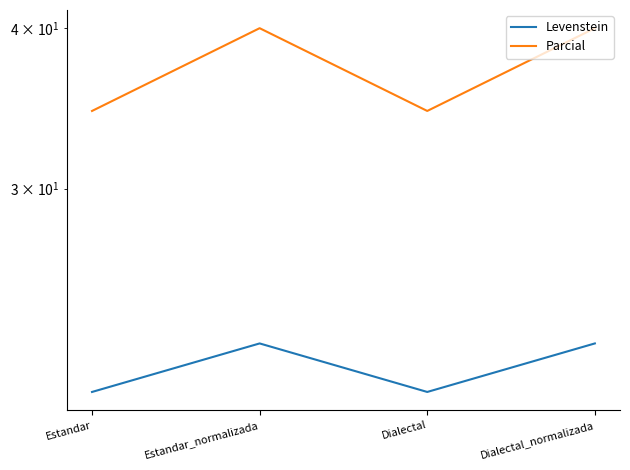

What are all the series names shown in the legend?

Levenstein, Parcial